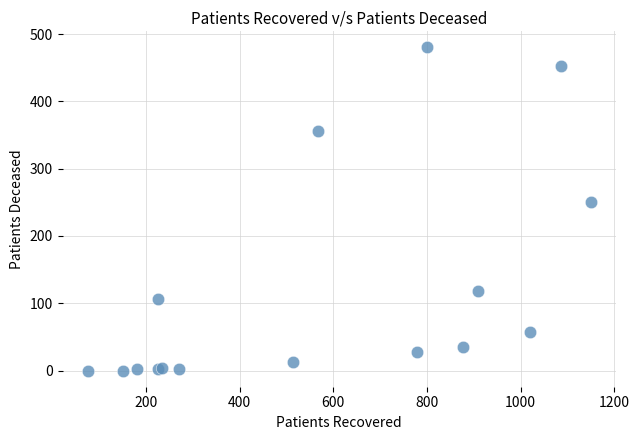

What Y value in the scatter plot is closest to 240?

250